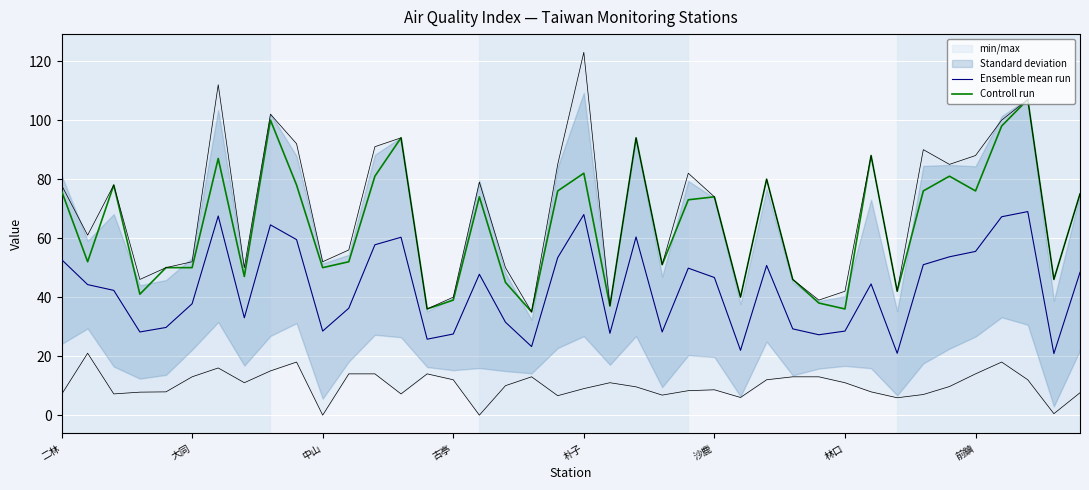

True or false: Controll run and Ensemble mean run cross at least once.

False